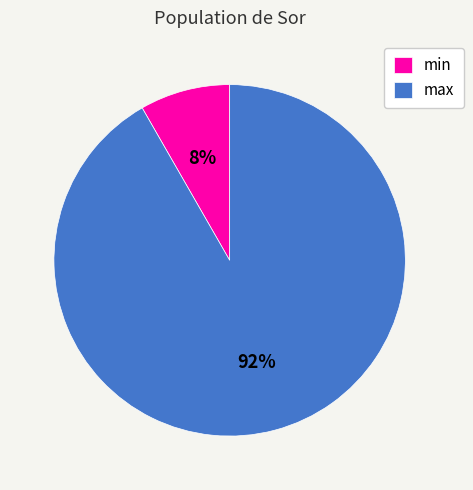

Between max and min, which is larger?

max